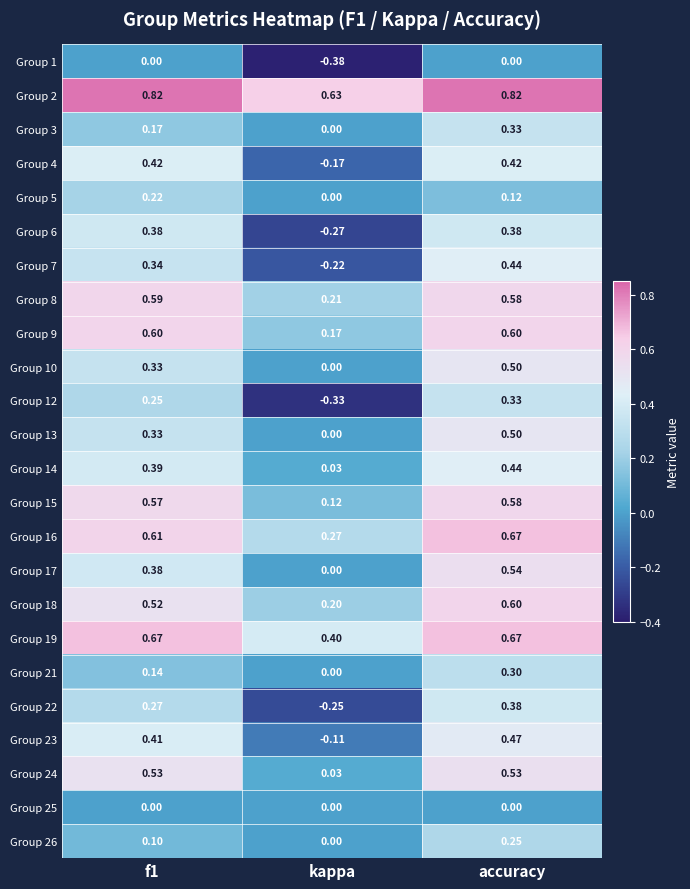

At which category is the sum across all series the highest?

accuracy